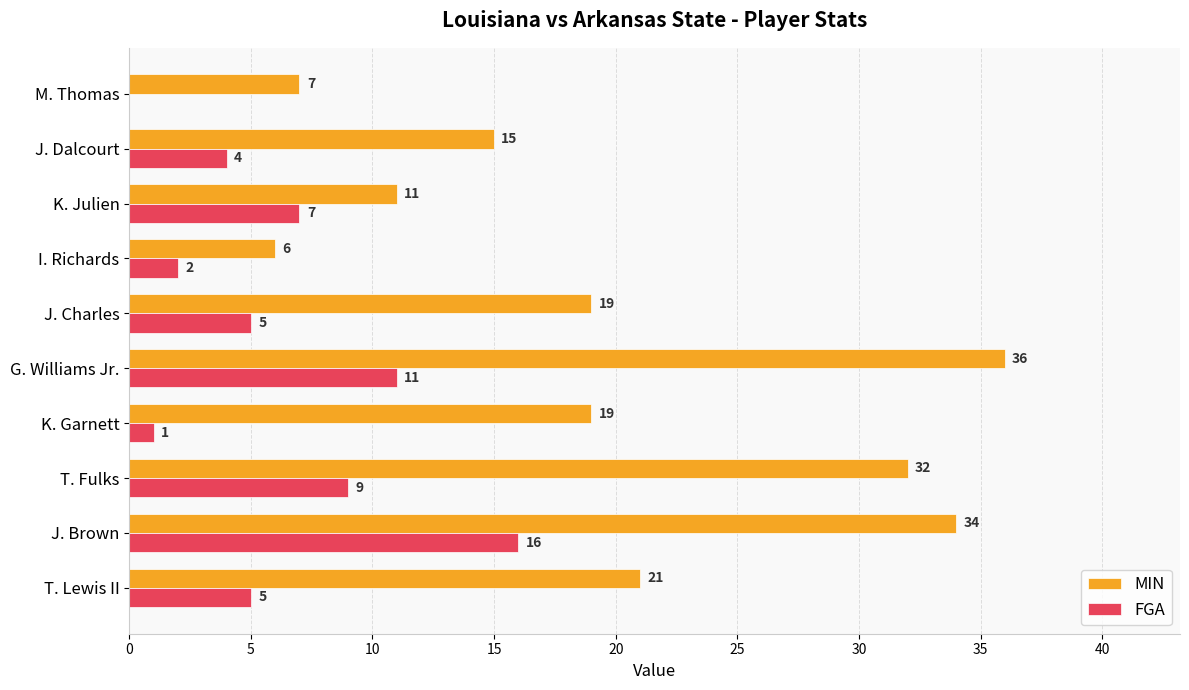

At which category is the sum across all series the highest?

J. Brown